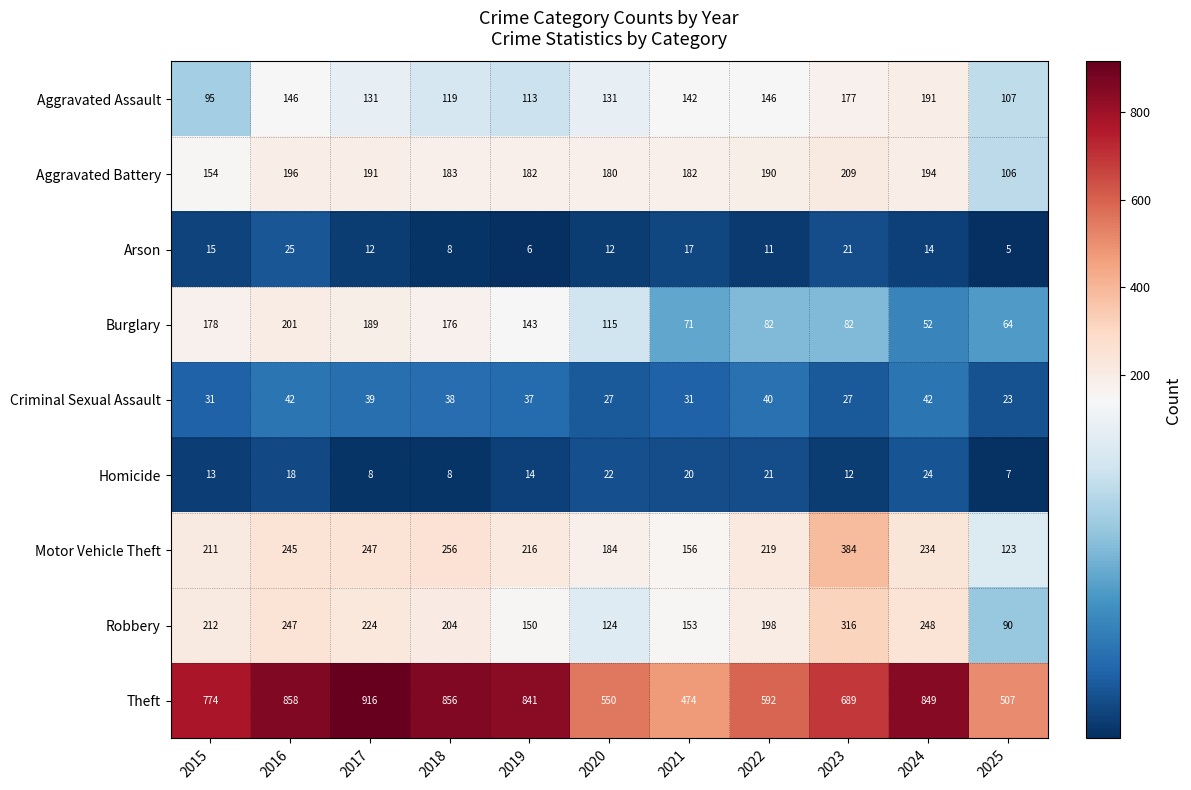

Which category has the lowest value across all series?

2025